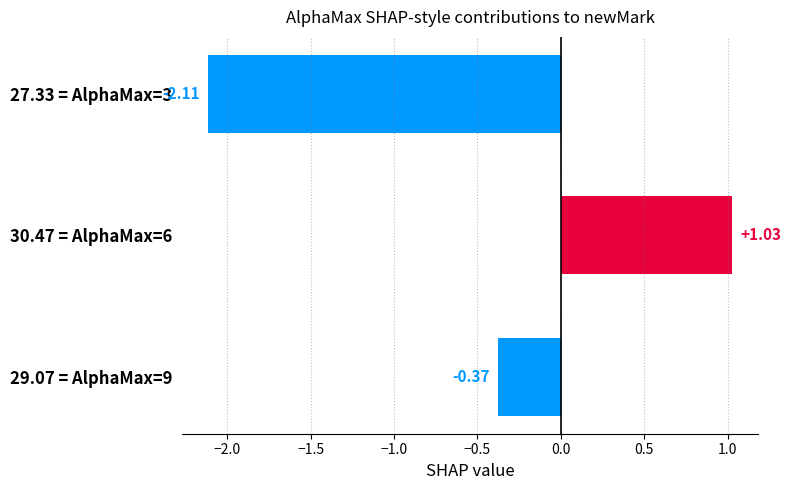

Which has a higher value, 27.33 = AlphaMax=3 or 30.47 = AlphaMax=6?

30.47 = AlphaMax=6